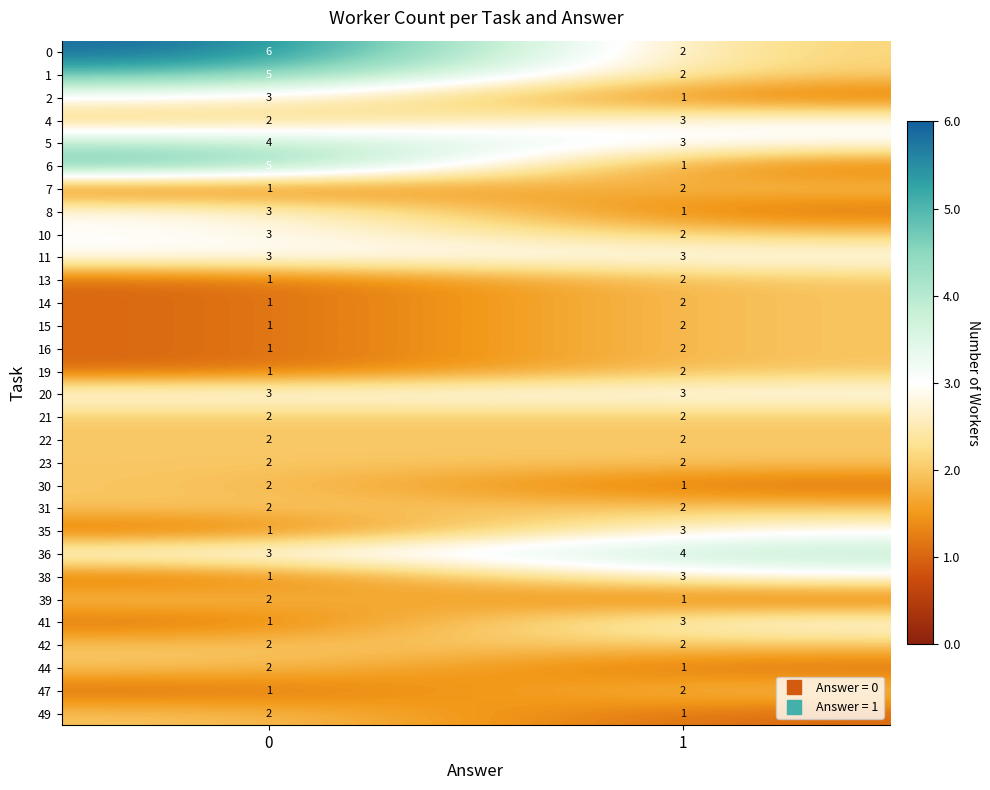

What is the difference between the maximum and minimum values in the 0 series?

4